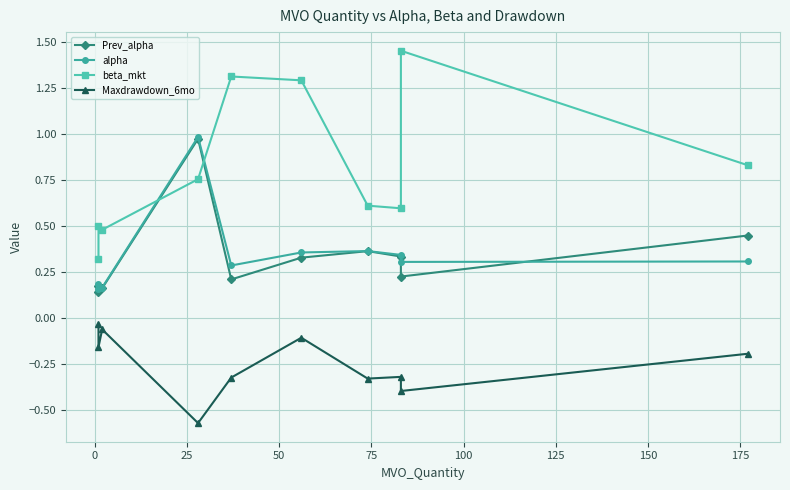

List the series in order of their peak value, lowest first.

Maxdrawdown_6mo, Prev_alpha, alpha, beta_mkt